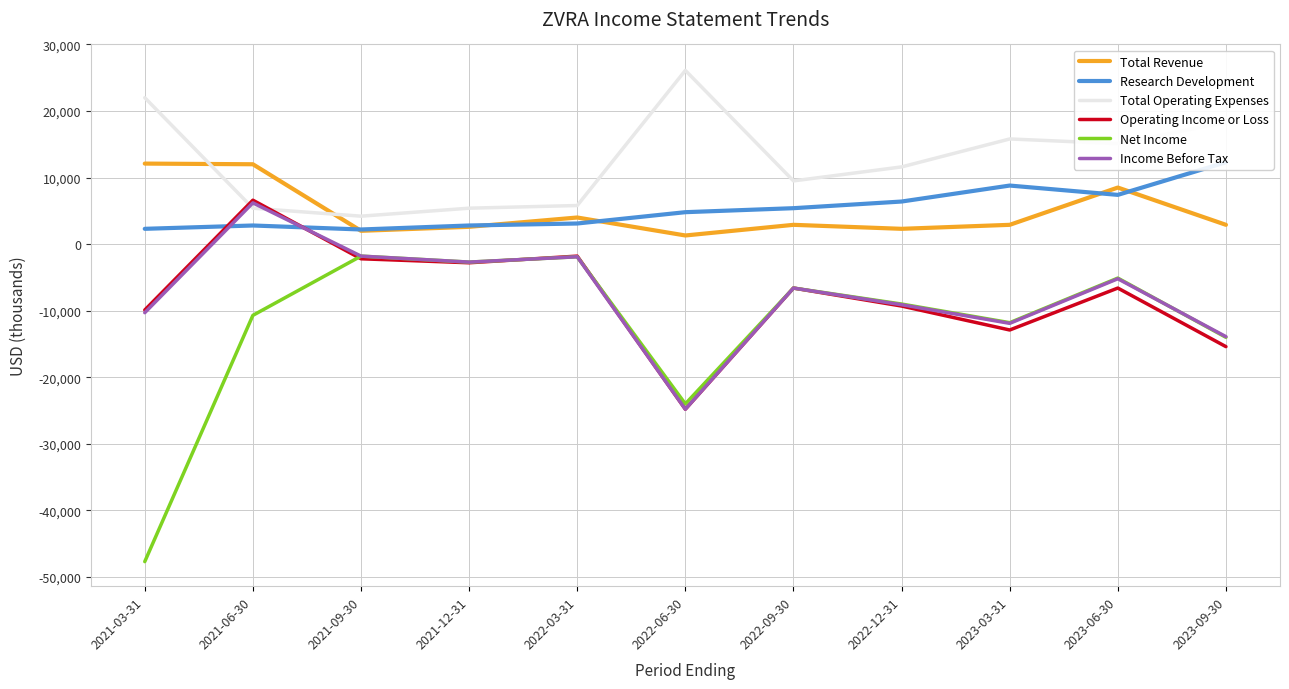

What is the total value across all series at 2021-09-30?

2600